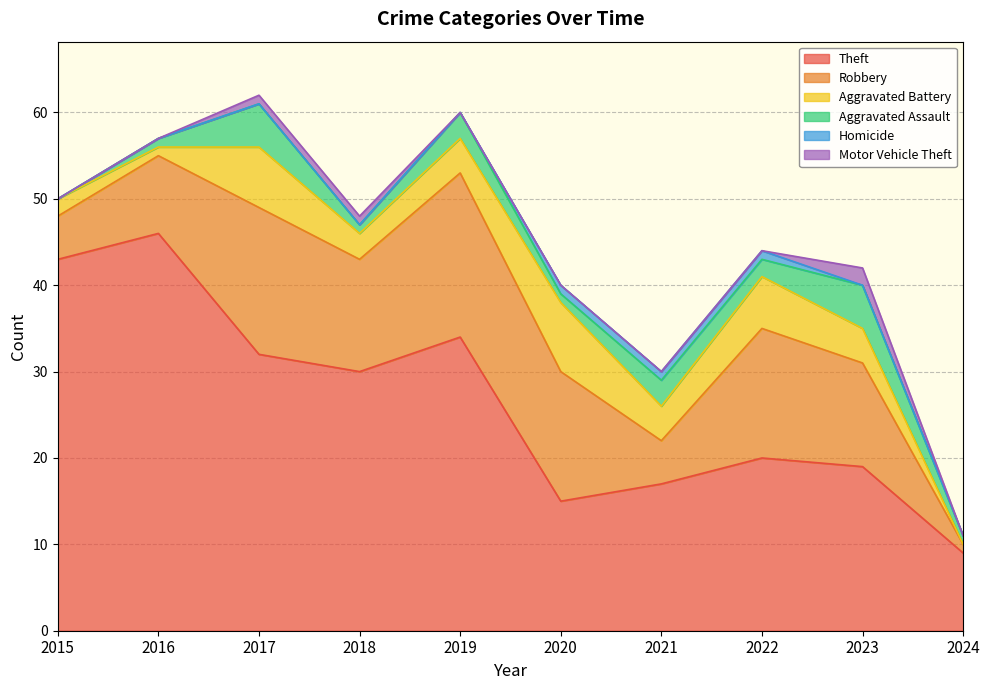

How many values in Aggravated Battery are above zero?

9